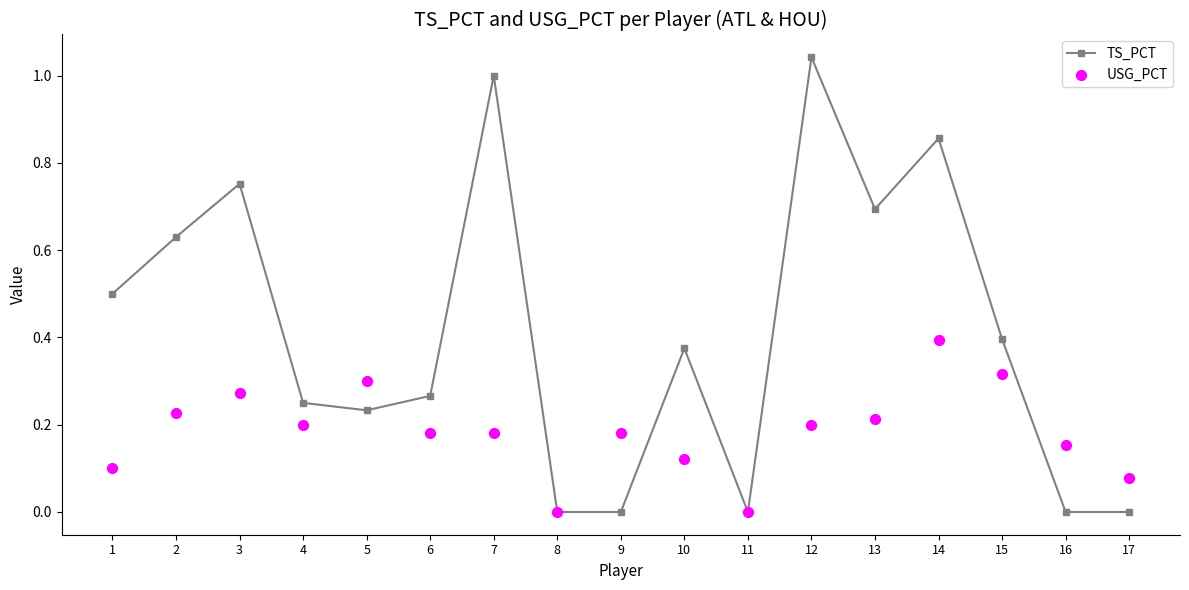

Which series has the widest spread of Y values?

TS_PCT